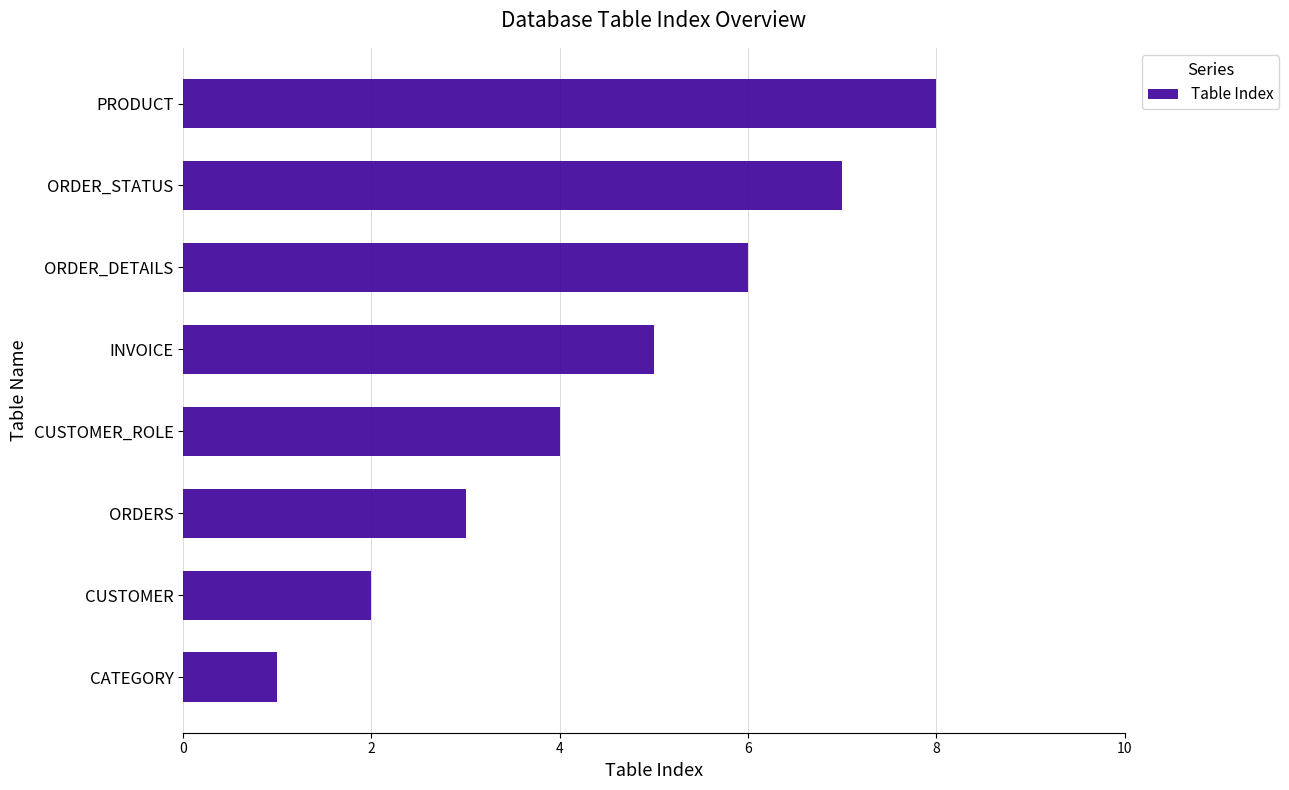

What is the difference between the maximum and second lowest values?

6